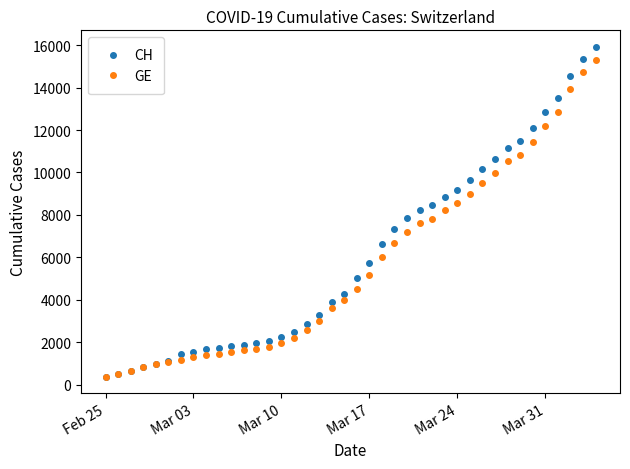

What is the minimum value for GE?

375